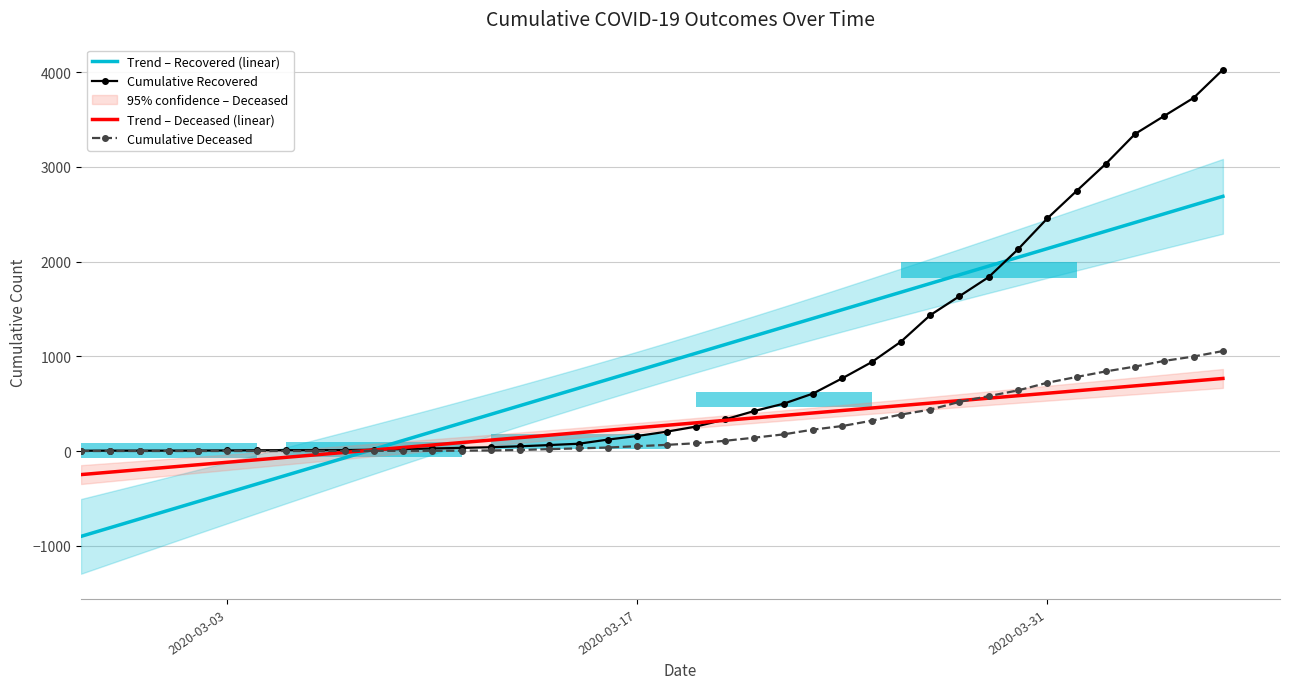

At how many categories does at least one series exceed 637?

23